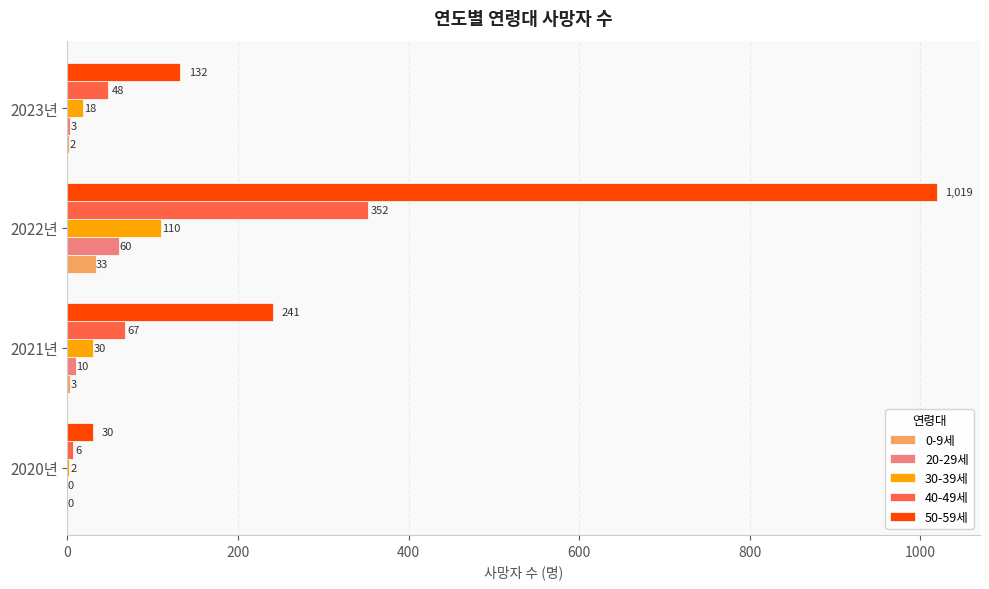

Which series changed the most between 2021년 and 2022년?

50-59세